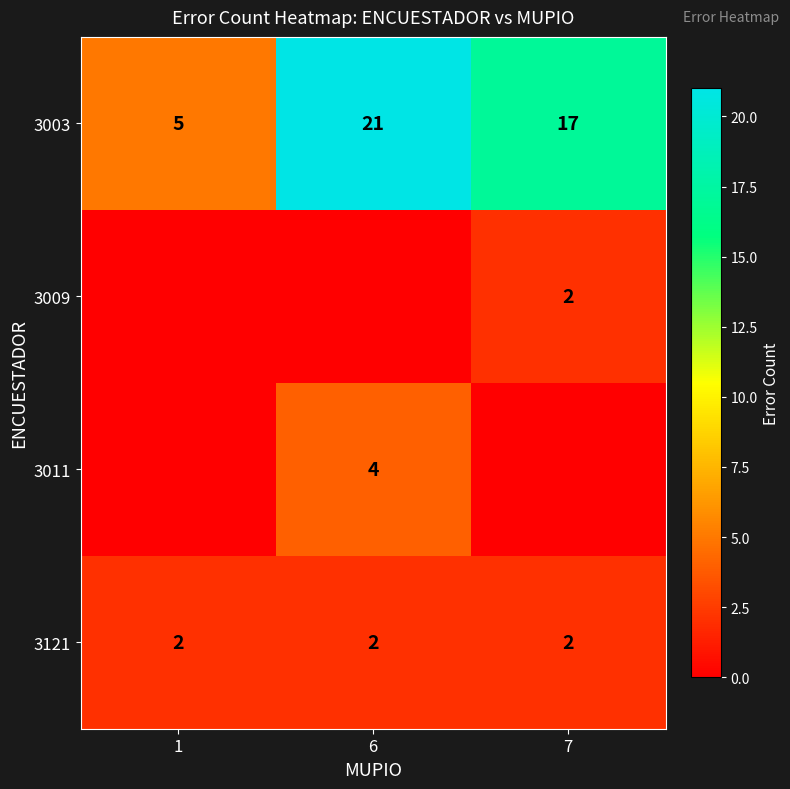

Where is 3003 nearest to the value 13?

7